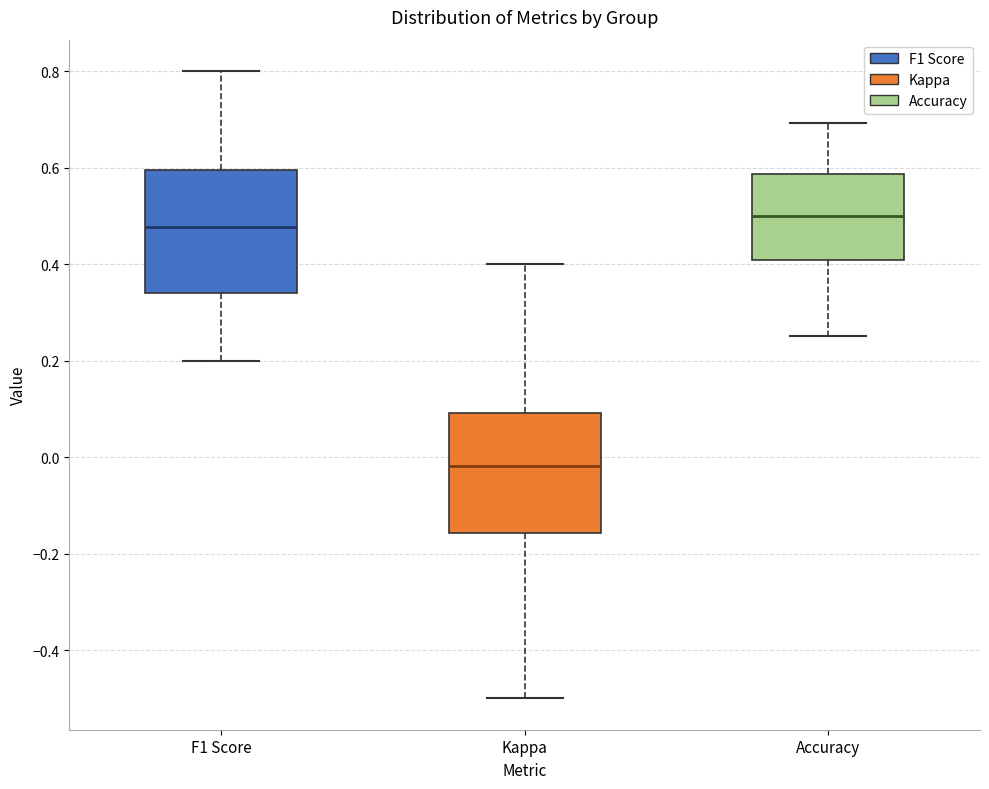

Reading left to right, read every box against the y-axis: the position of its median line, the range the box covers, and the ends of its whiskers. The values are not printed on the chart, so give them approximately, as read against the axis.

F1 Score: median 0.48, box 0.34 to 0.60, whiskers 0.20 to 0.80
Kappa: median -0.02, box -0.16 to 0.10, whiskers -0.50 to 0.40
Accuracy: median 0.50, box 0.40 to 0.58, whiskers 0.26 to 0.70